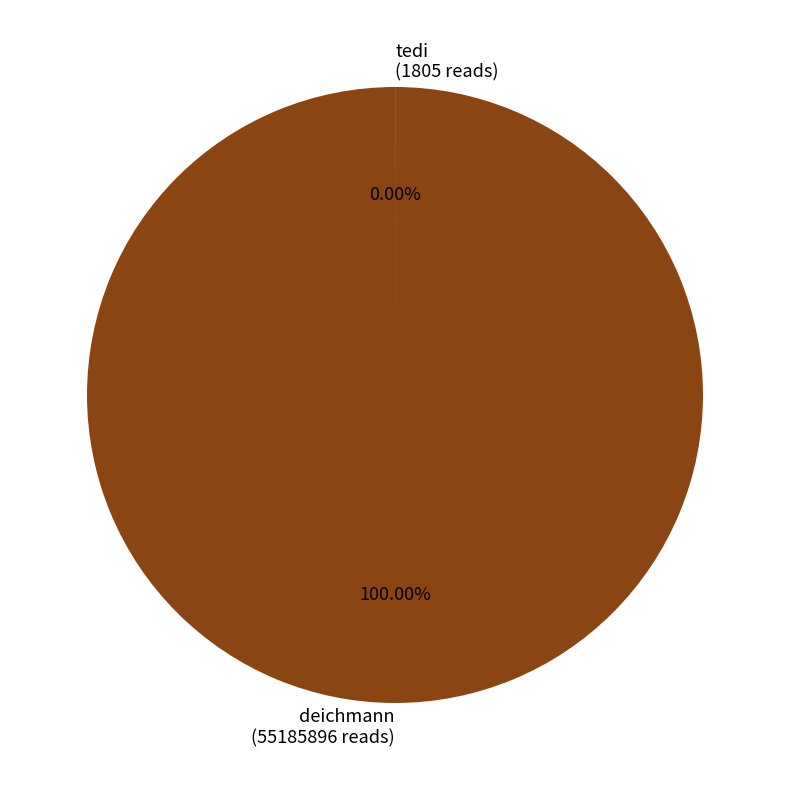

To the nearest percent, what is the difference between the largest and smallest slice percentages?

100%